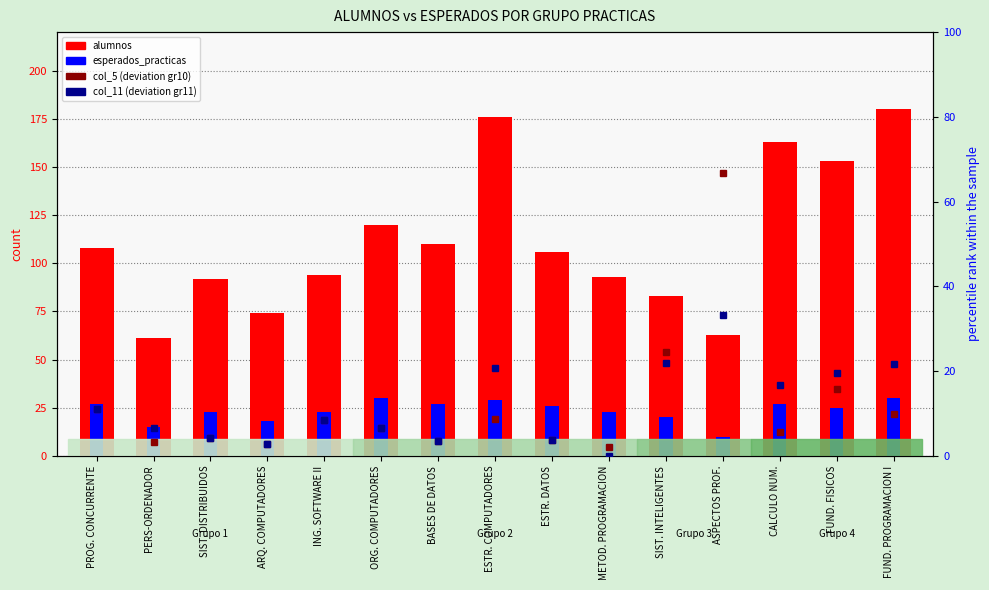

Which series has the widest spread of values?

alumnos